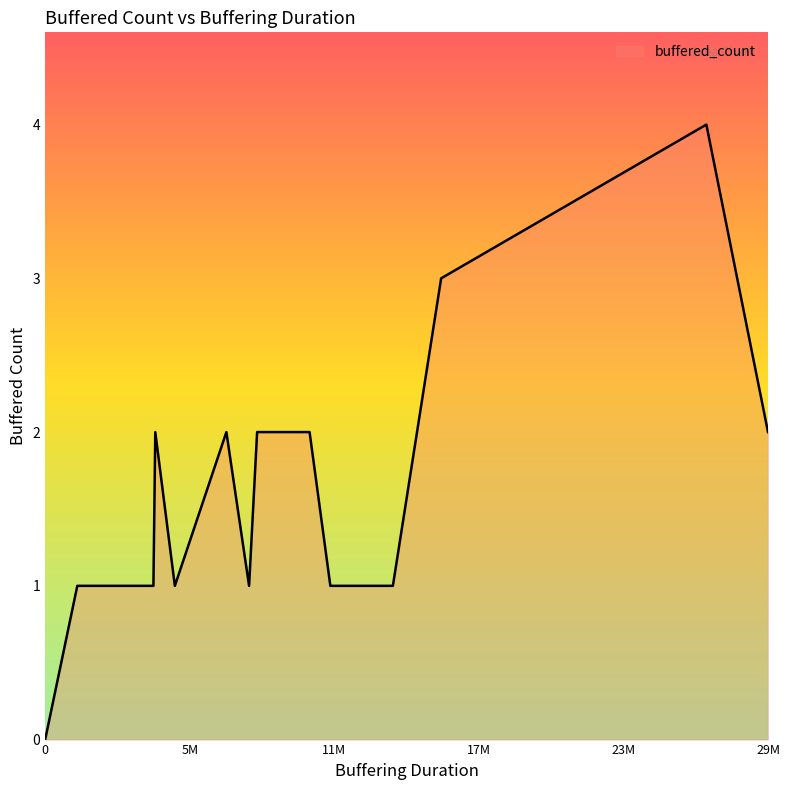

Which has a higher value, 2 or 21?

2